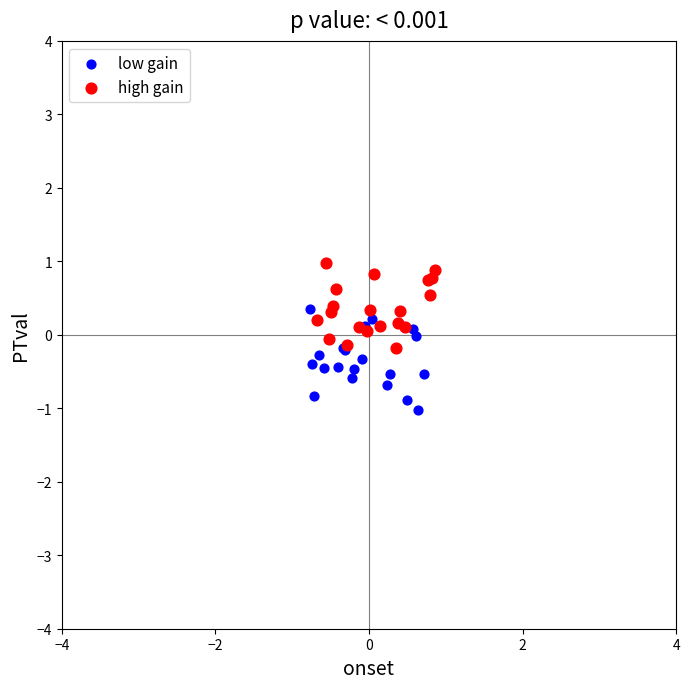

Which series reaches the maximum Y coordinate?

high gain